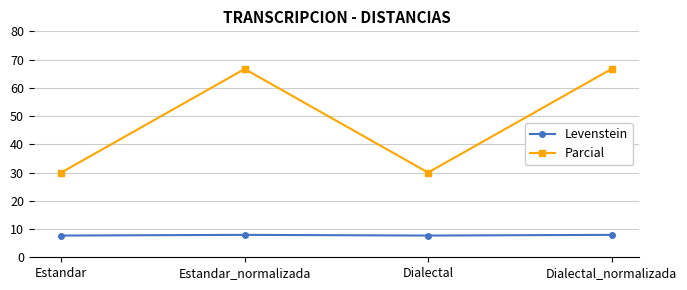

Which series has the largest range (max minus min)?

Parcial